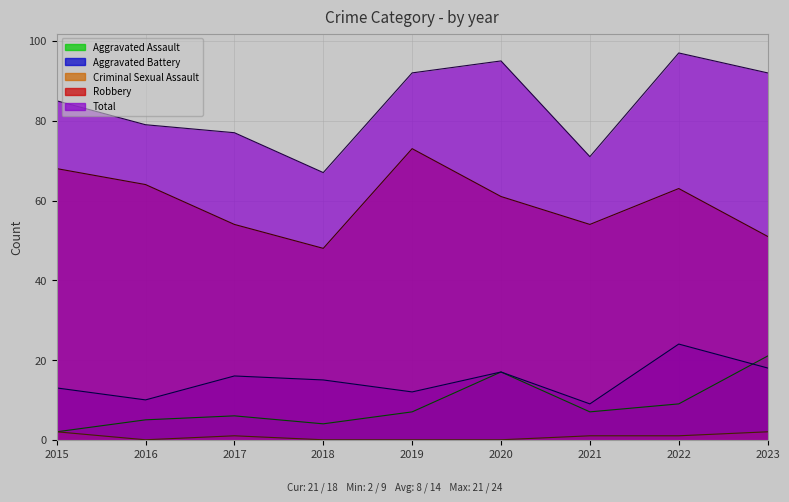

What is the difference between the highest and lowest values at 2015?

83